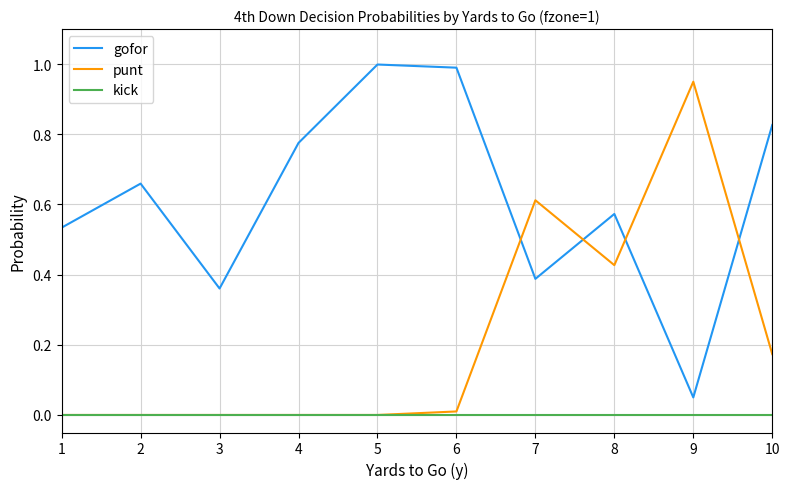

Which series changed the most between 3 and 8?

punt